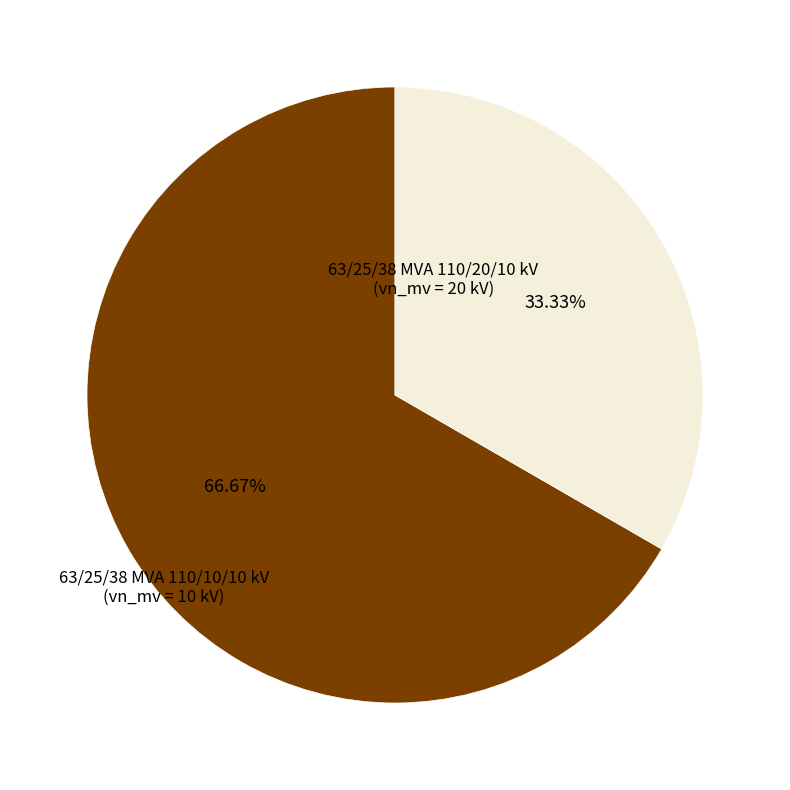

How many segments does this pie chart have?

2